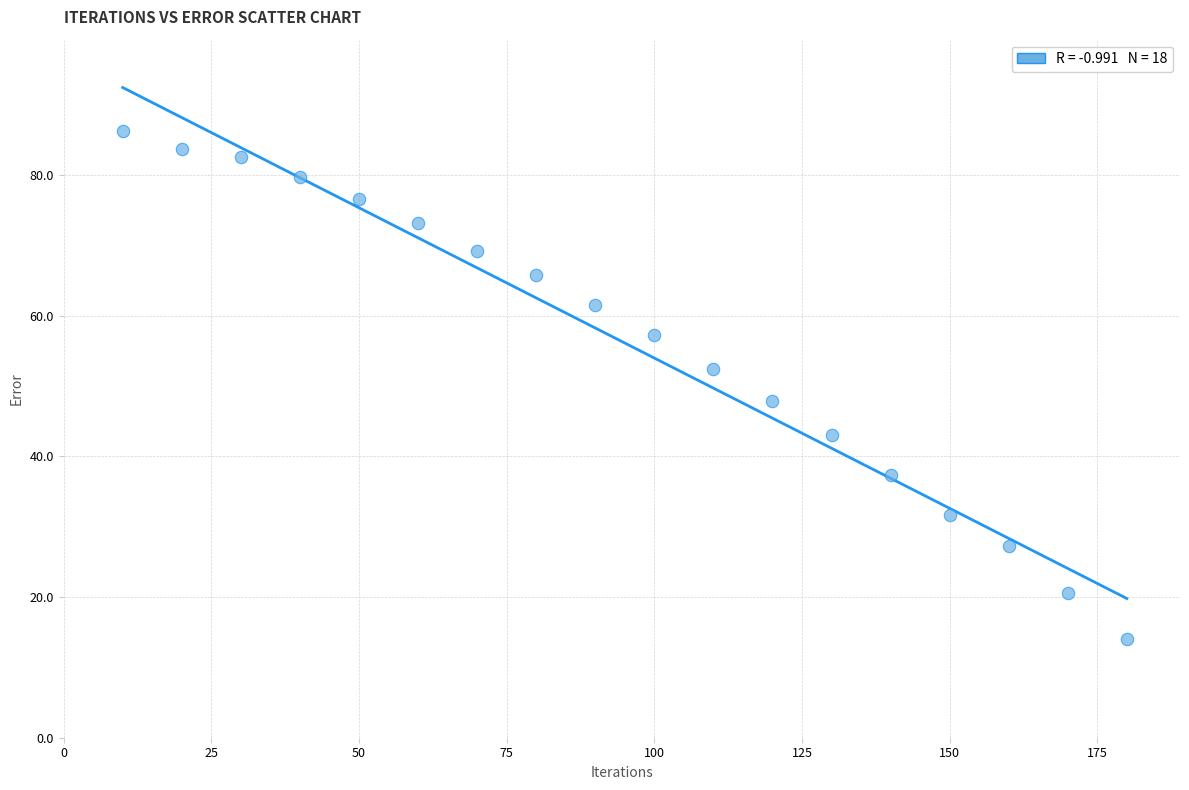

What is the range of X values (max minus min)?

170.0